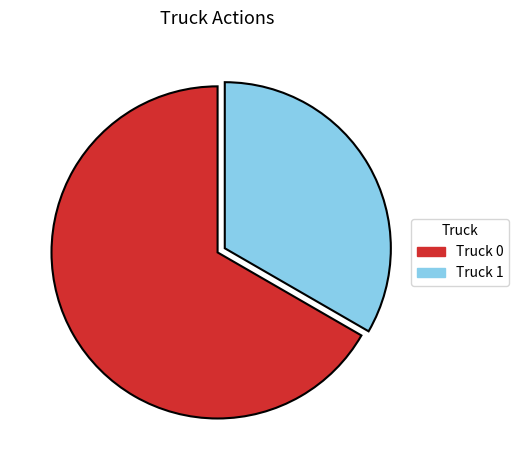

How many segments does this pie chart have?

2